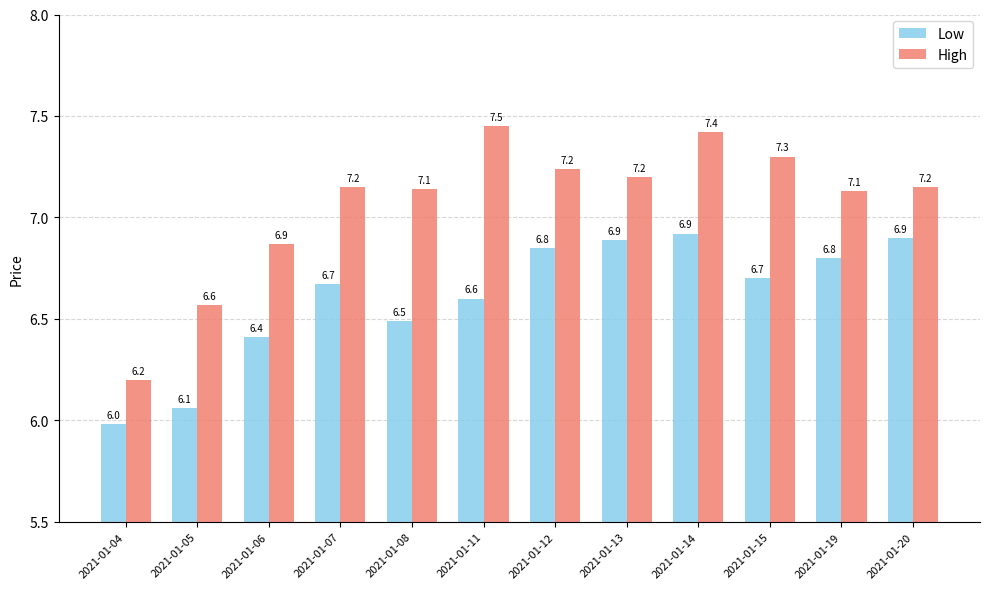

The value of High at 2021-01-20 is 7.2. True or false?

True